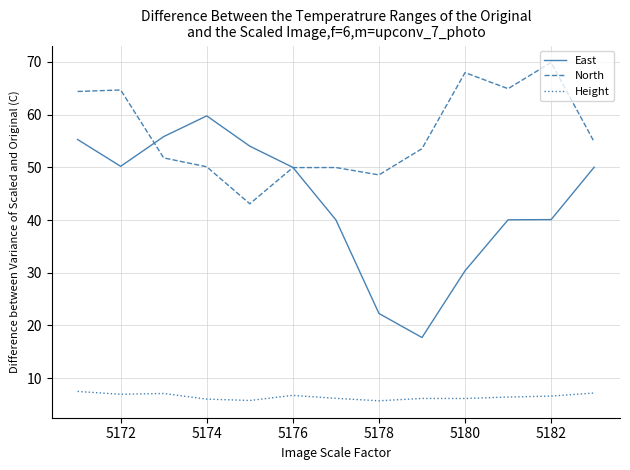

What is the maximum value shown in the chart?

69.9